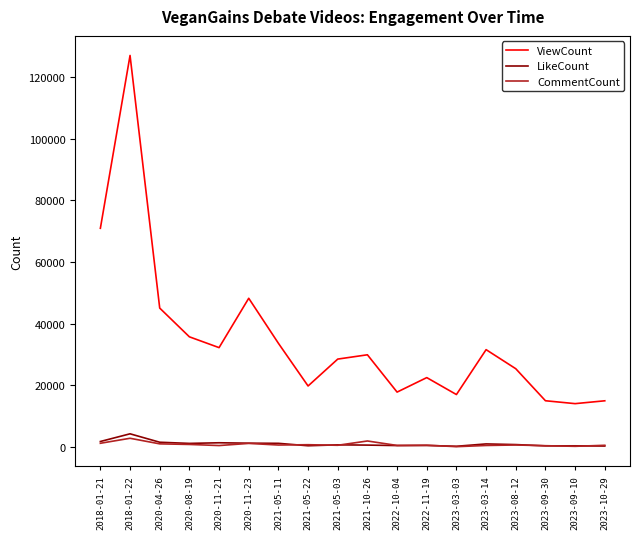

Which label corresponds to the largest value in the chart?

2018-01-22